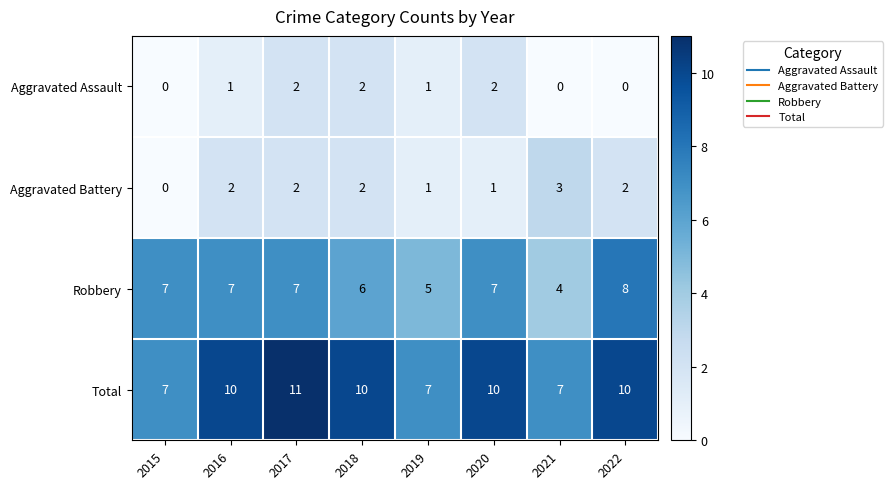

How many series are shown in this chart?

4